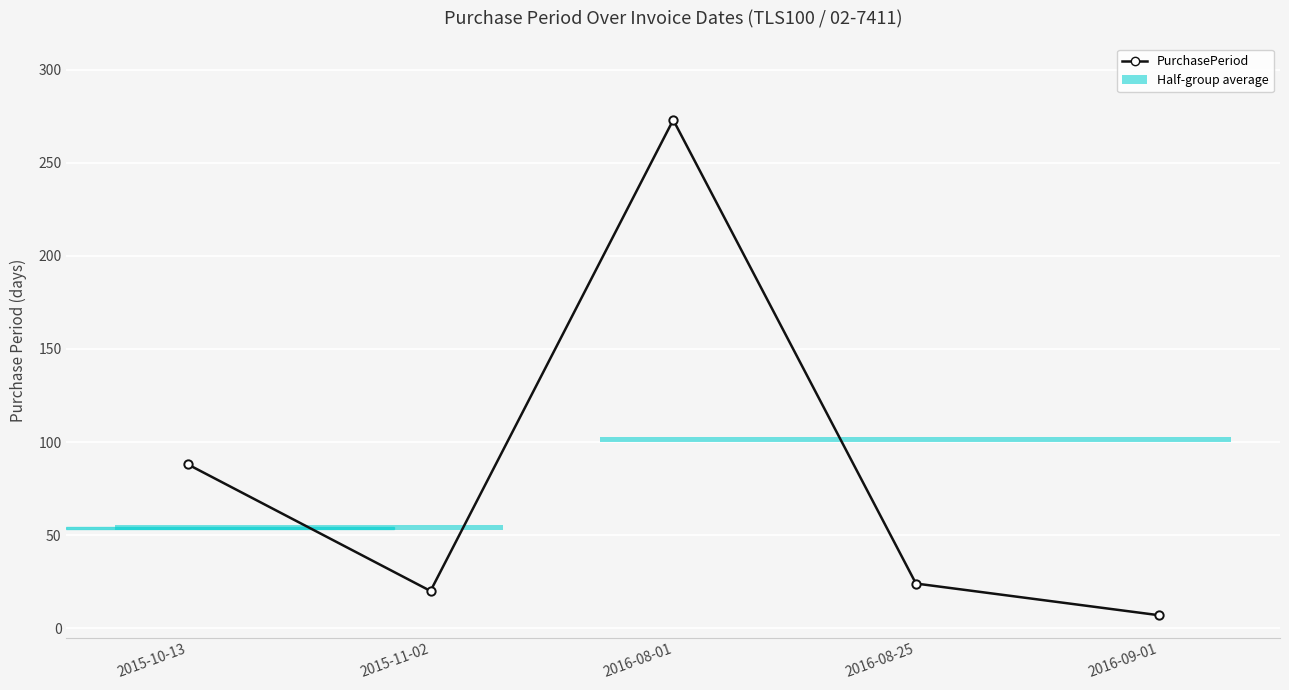

Which has a higher value, 2016-08-01 or 2015-10-13?

2016-08-01